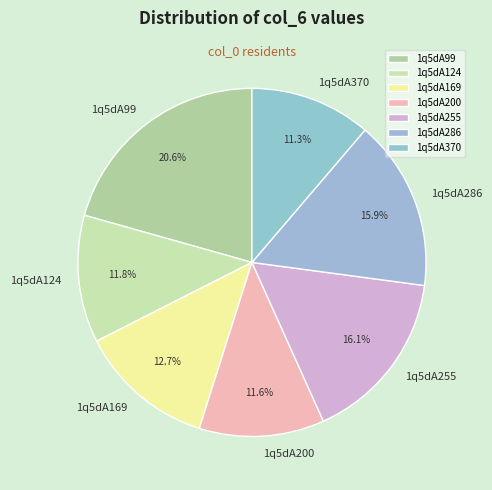

Is it true that 1q5dA370 is 11% of the pie?

True